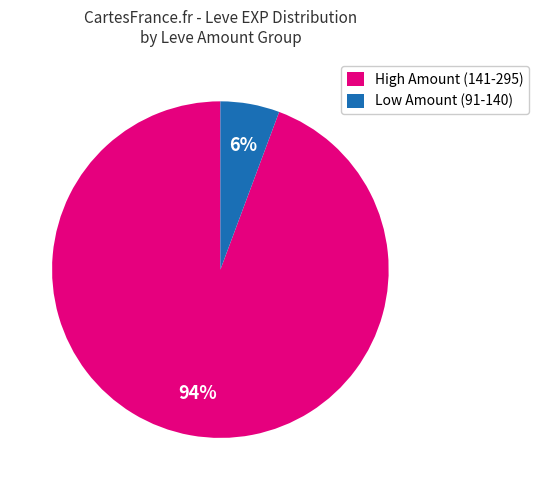

To the nearest percent, what is the average slice percentage?

50%